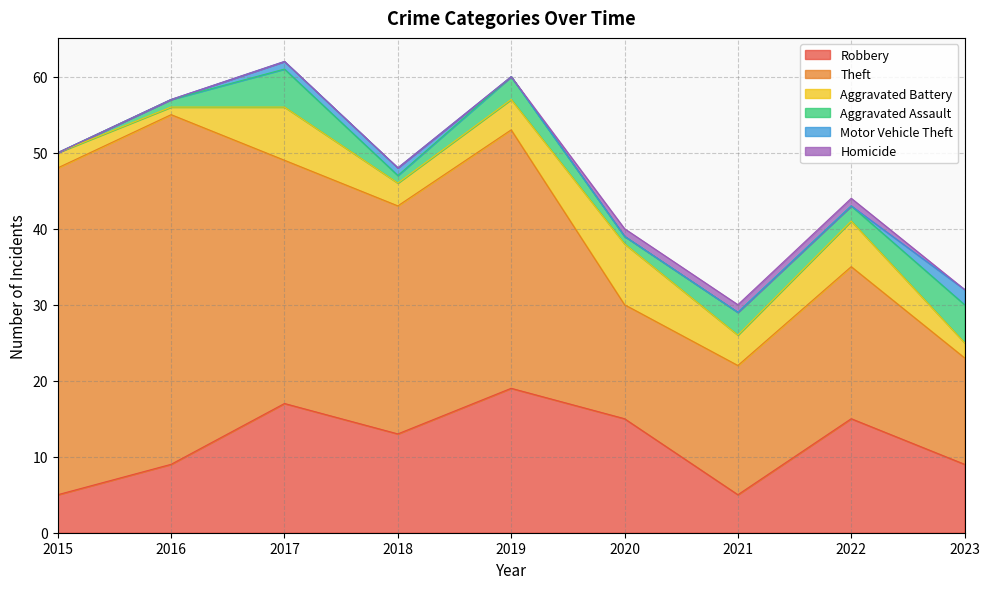

True or false: Theft and Aggravated Assault cross at least once.

False